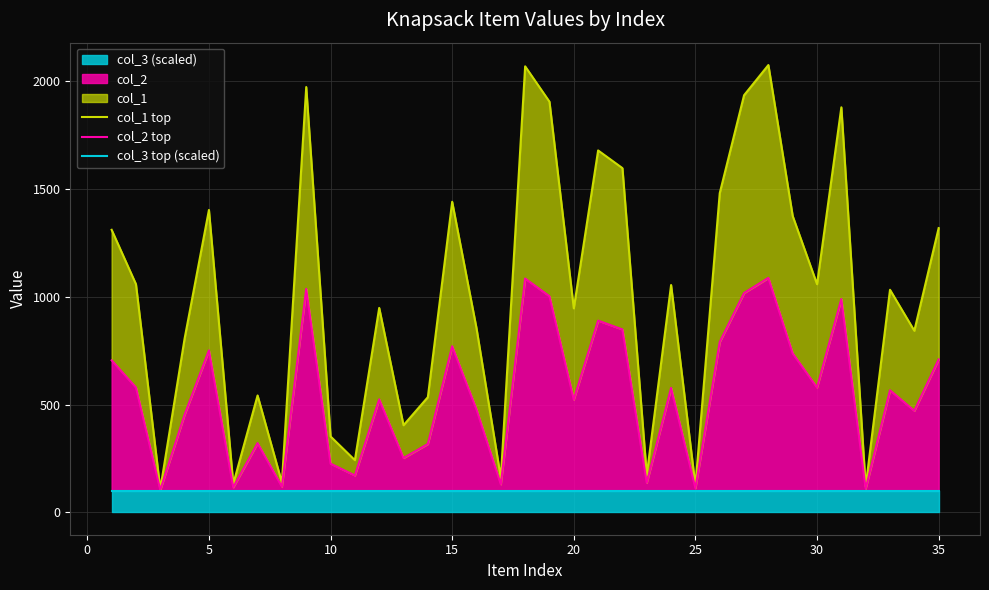

What is the average value of the col_2 top series?

551